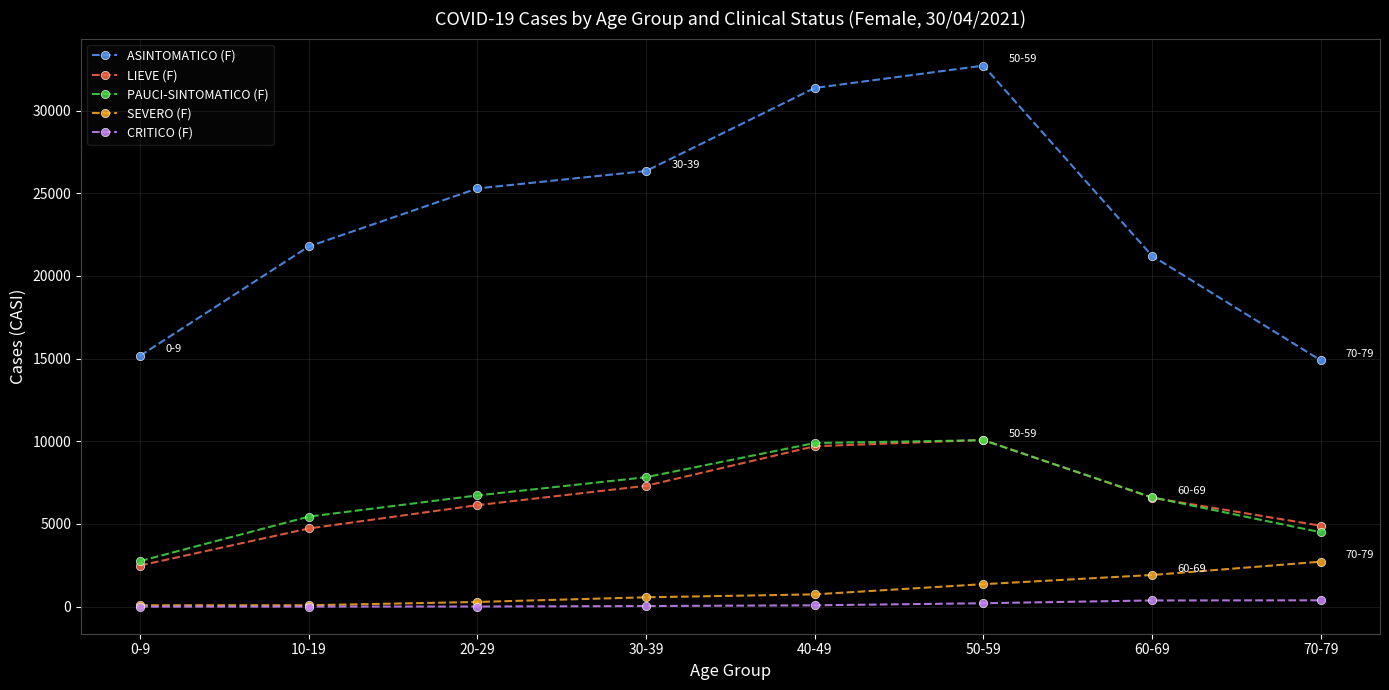

The value of LIEVE (F) at 60-69 is 6590. True or false?

True